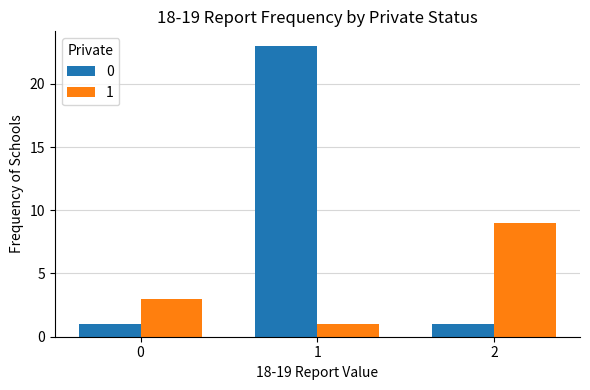

How many series are shown in this chart?

2